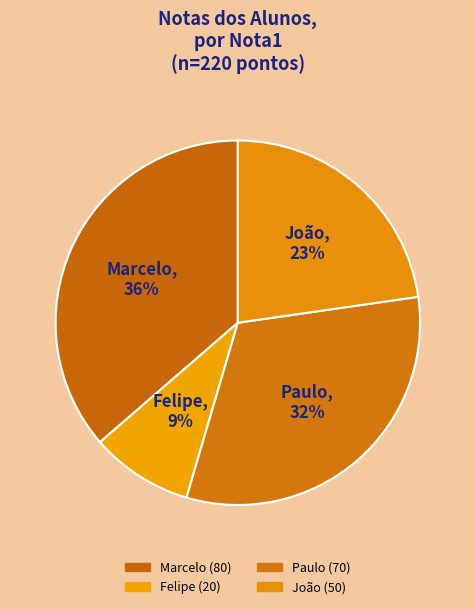

What is the change in value from Felipe to Paulo?

+50